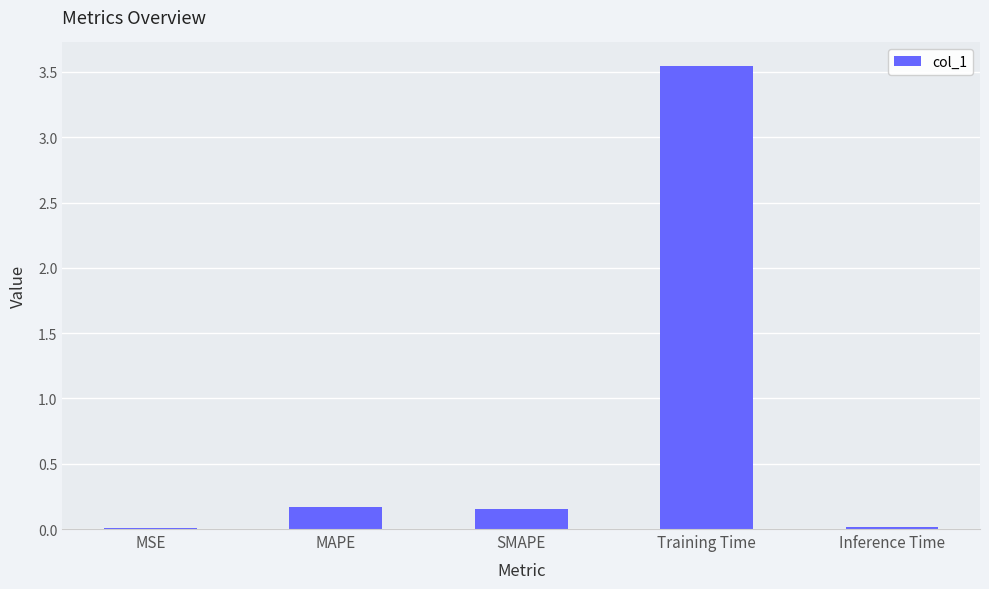

Is it true that the value at MSE is 0.0?

True